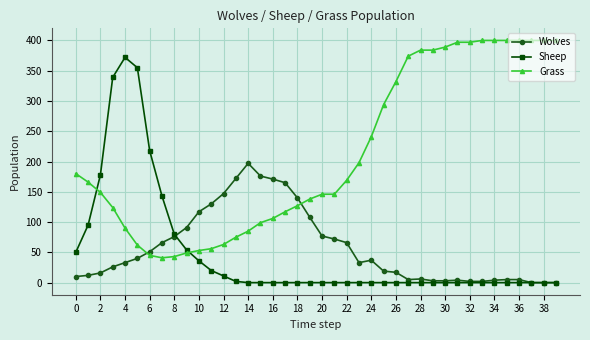

How many data points in Wolves are less than 33?

19